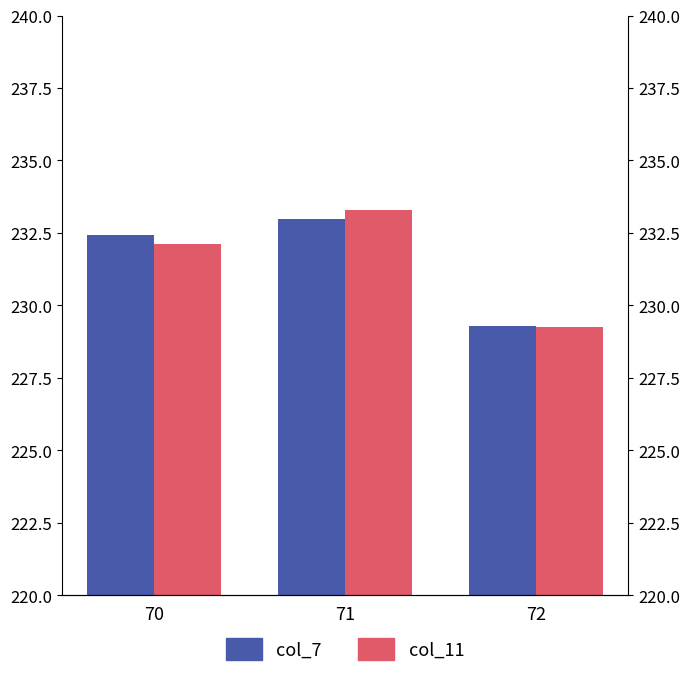

Rank the categories by col_7 value from lowest to highest.

72, 70, 71